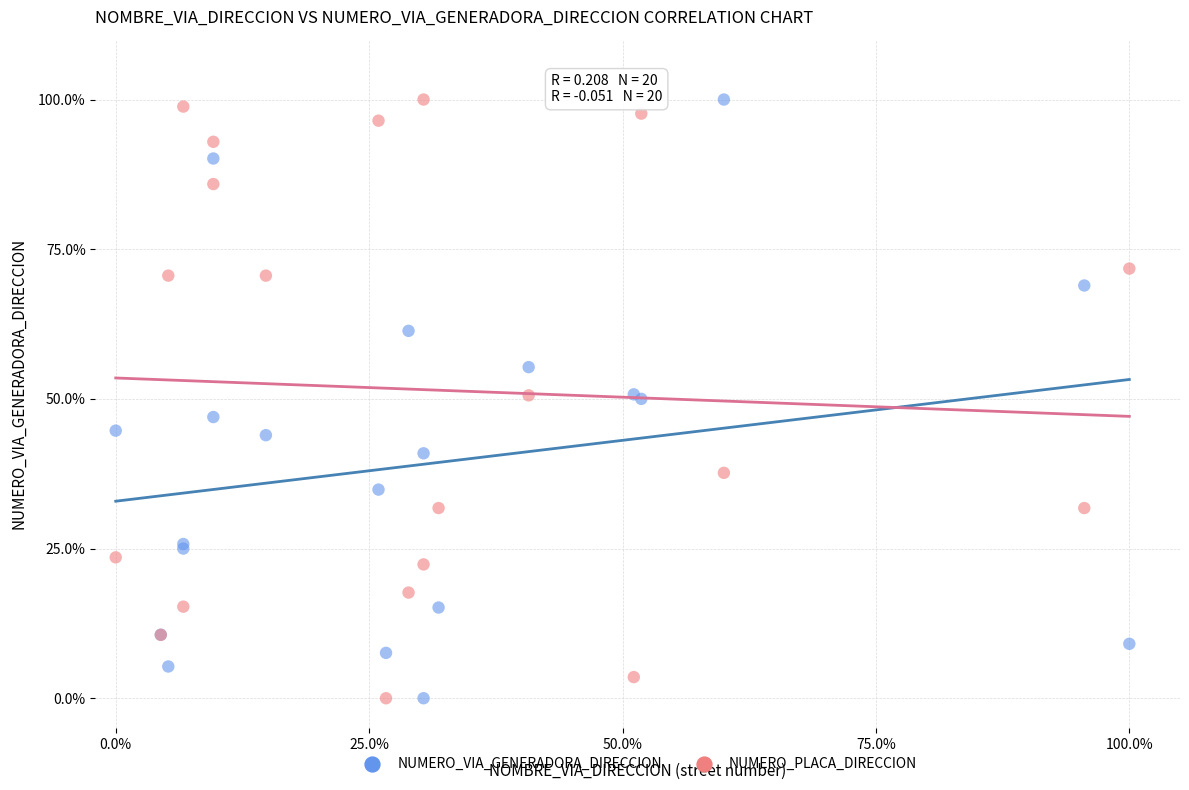

What are all the series names shown in the legend?

NUMERO_VIA_GENERADORA_DIRECCION, NUMERO_PLACA_DIRECCION